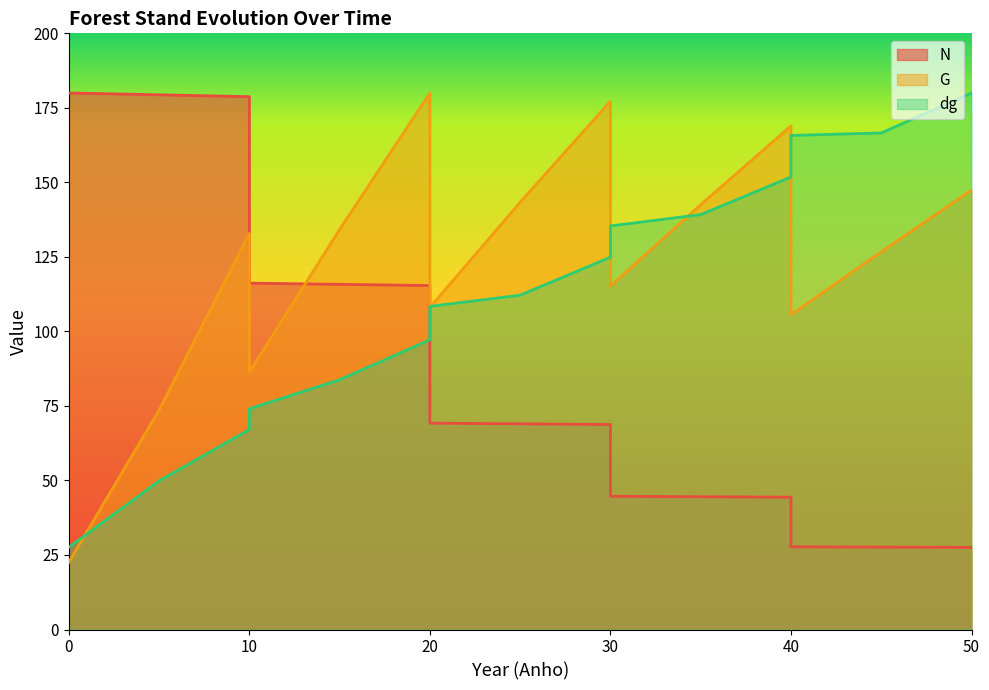

True or false: G has a value of 22.5 at 0.

True